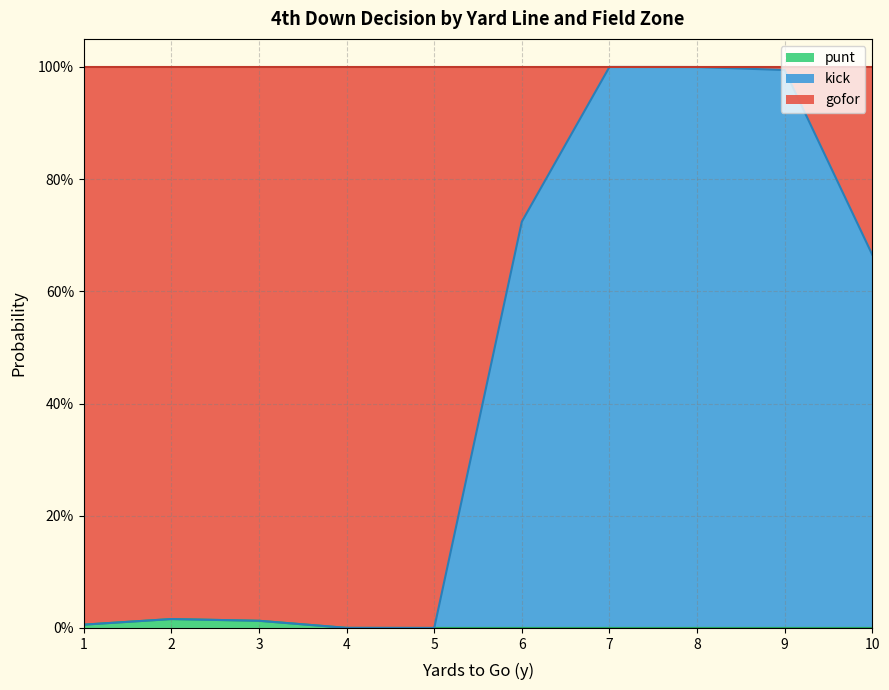

Which category has the lowest value in the gofor series?

7